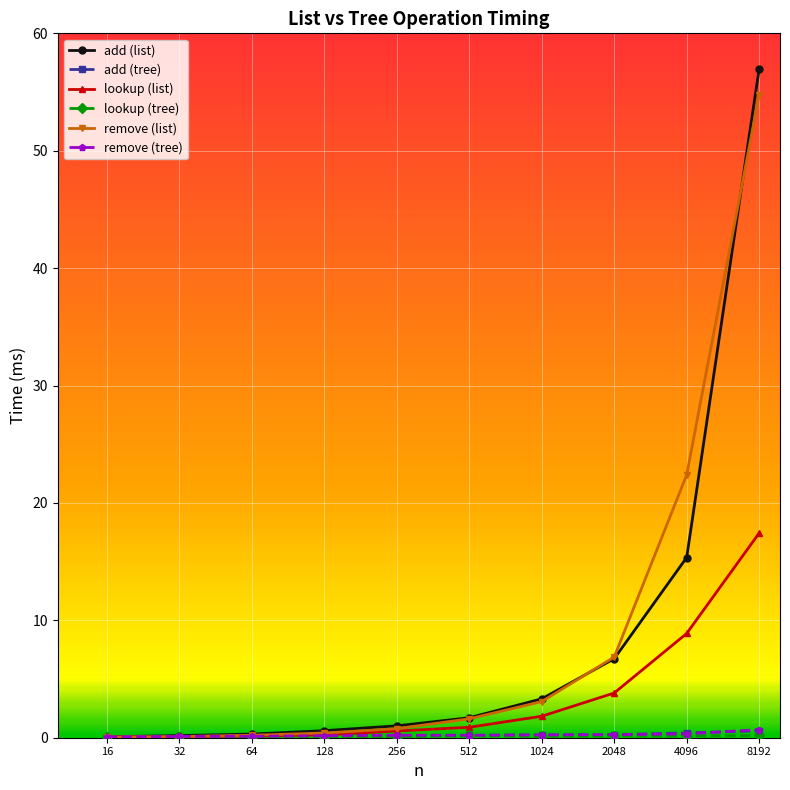

Which series has the widest spread of values?

add (list)